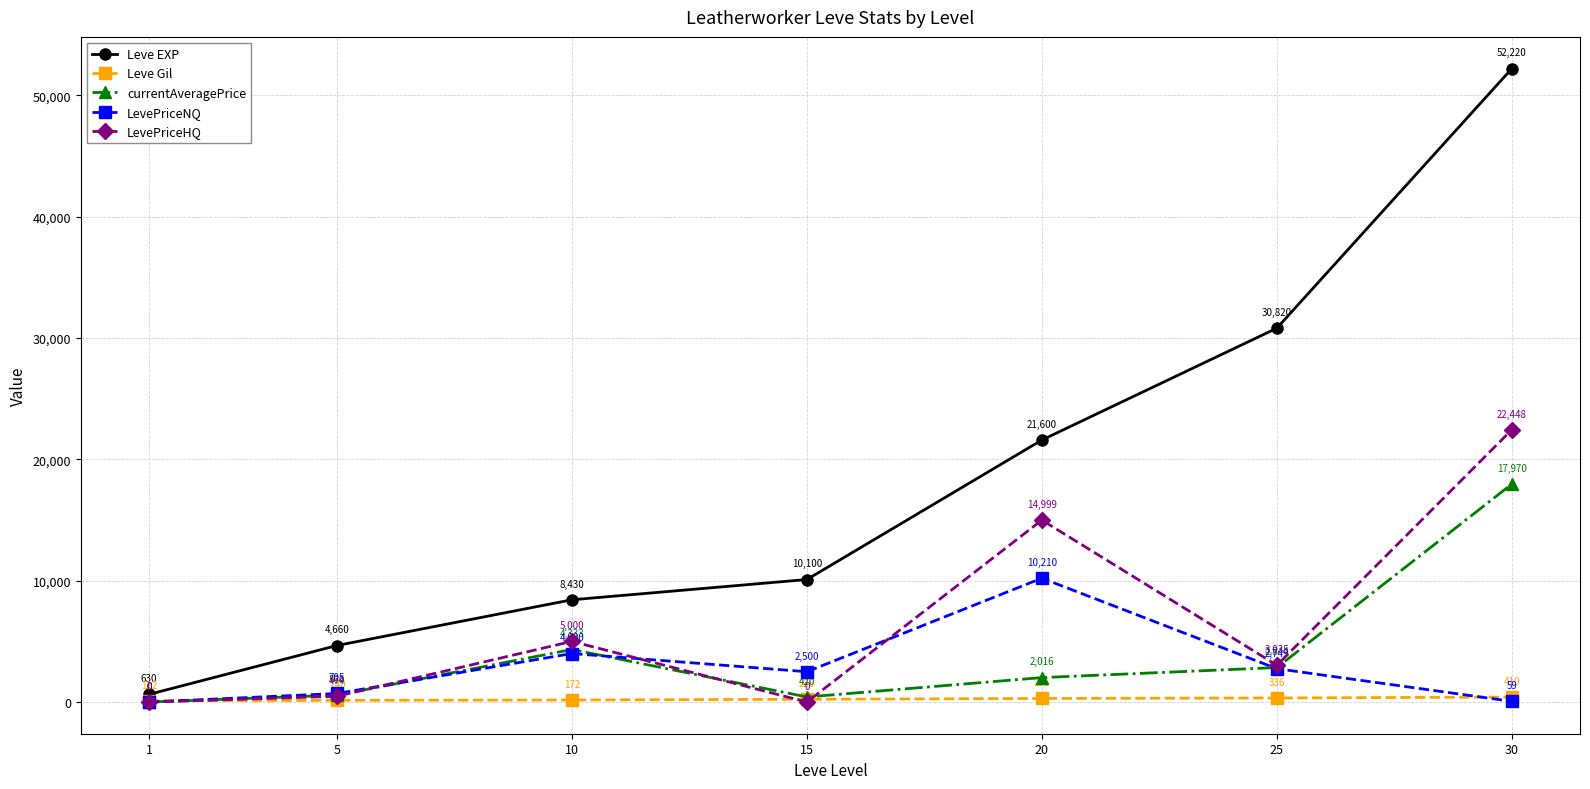

Where is LevePriceNQ nearest to the value 5105?

10